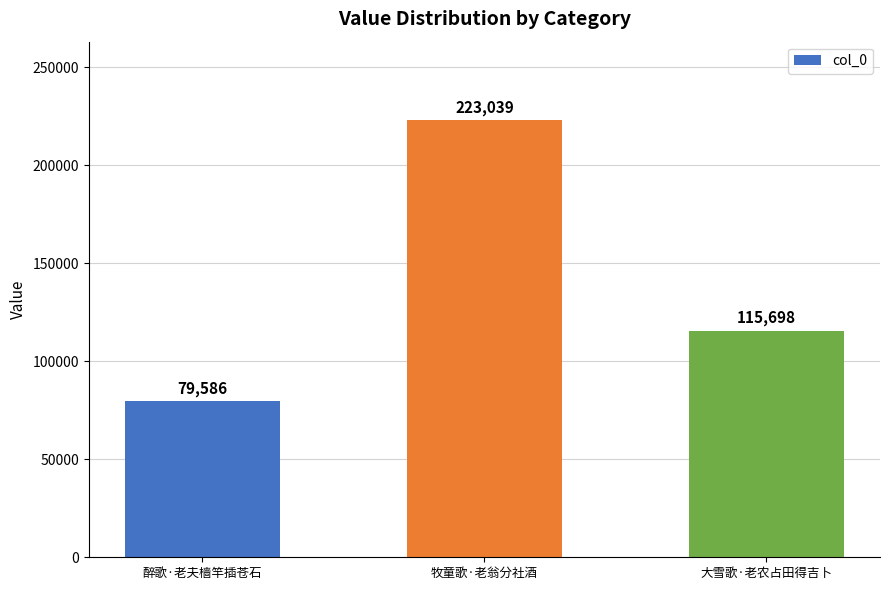

How many bars are there in total?

3